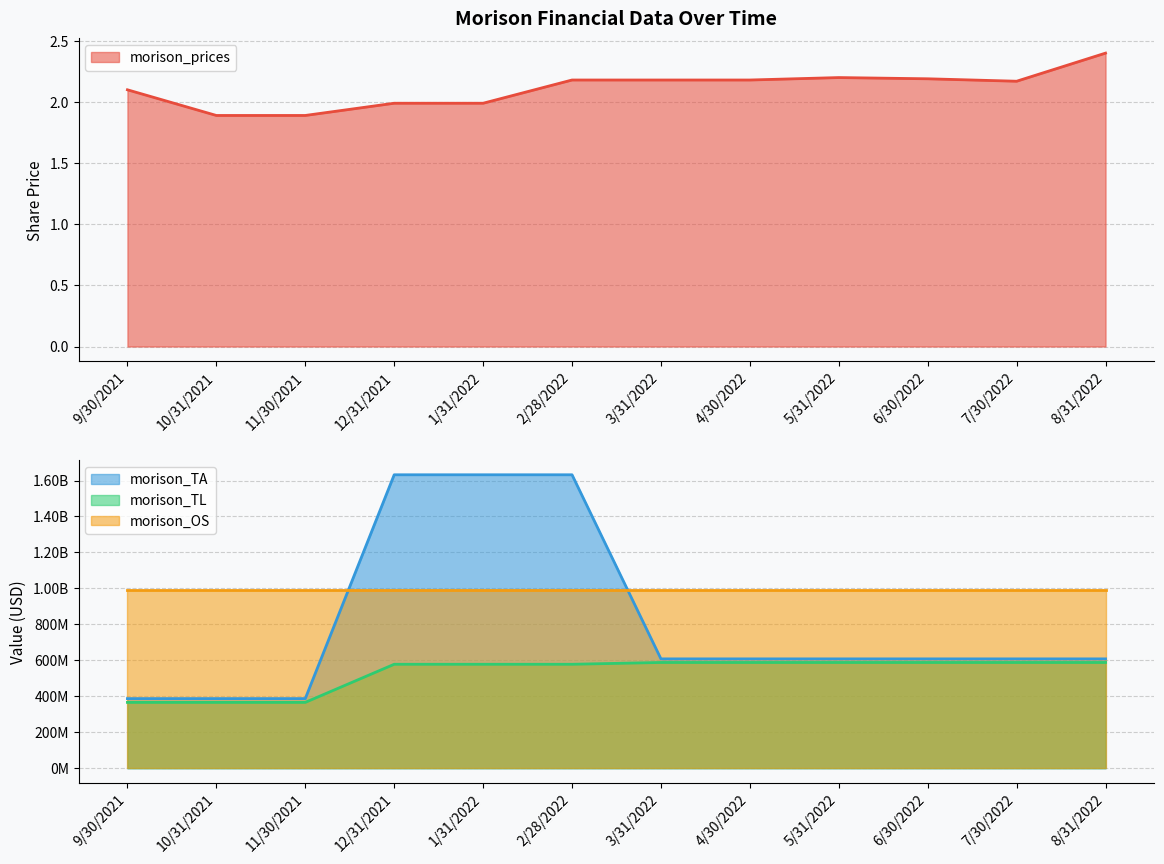

How many data points in morison_prices are less than 2?

4